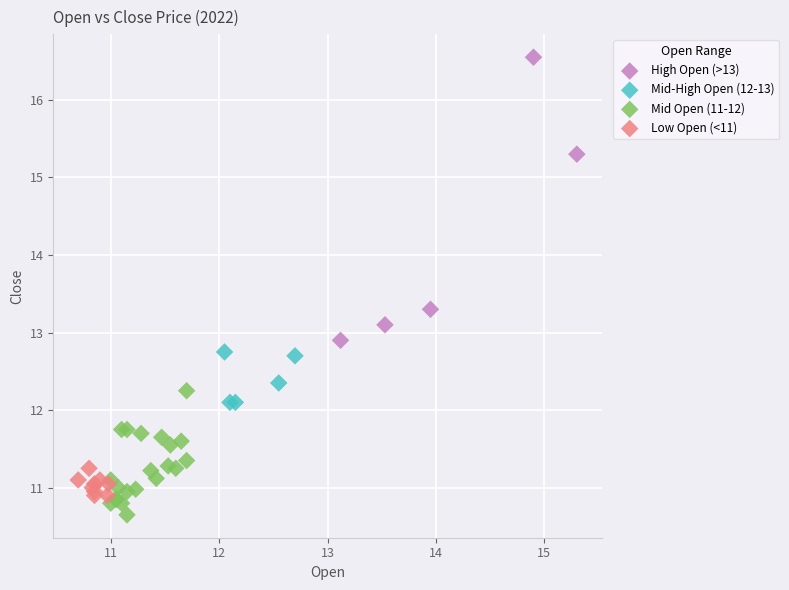

Which series has the largest Y range (max minus min)?

High Open (>13)